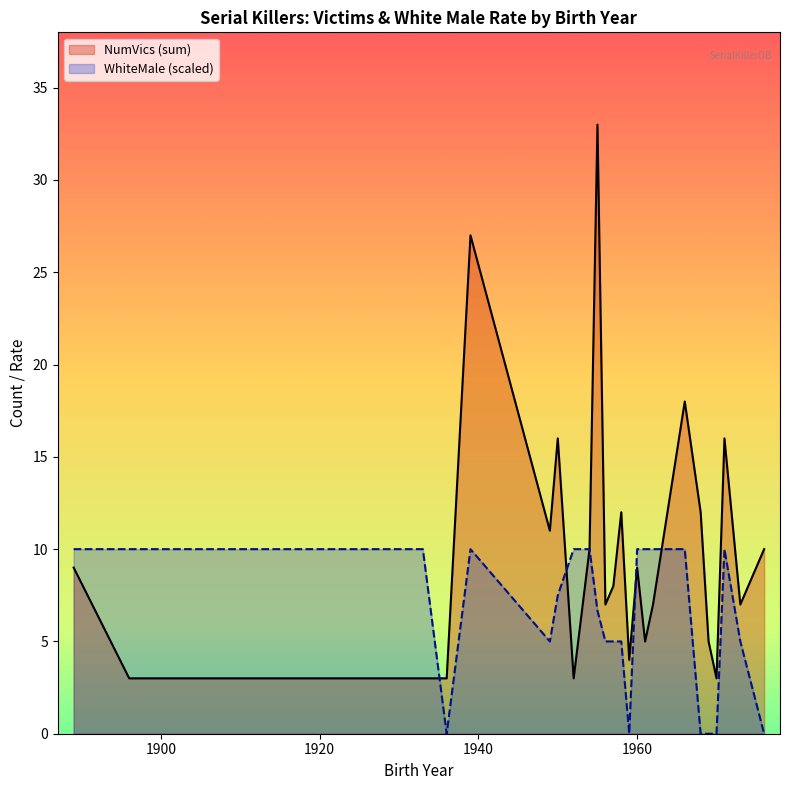

In WhiteMale (scaled), how many points are lower than both neighbors (excluding endpoints)?

3